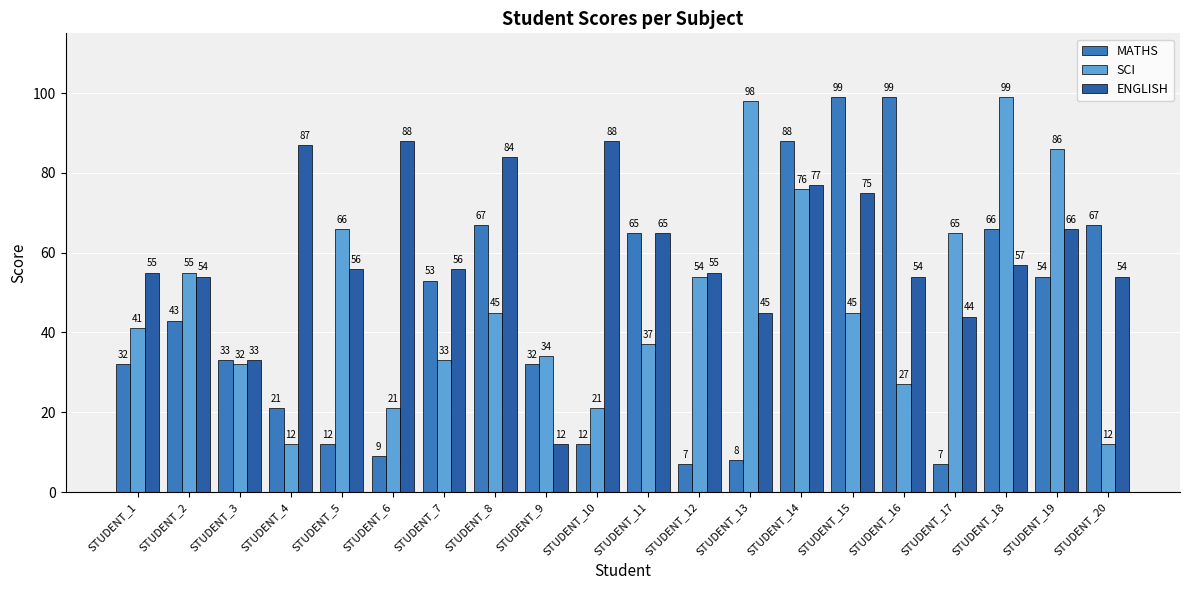

Count the number of categories in the chart.

20